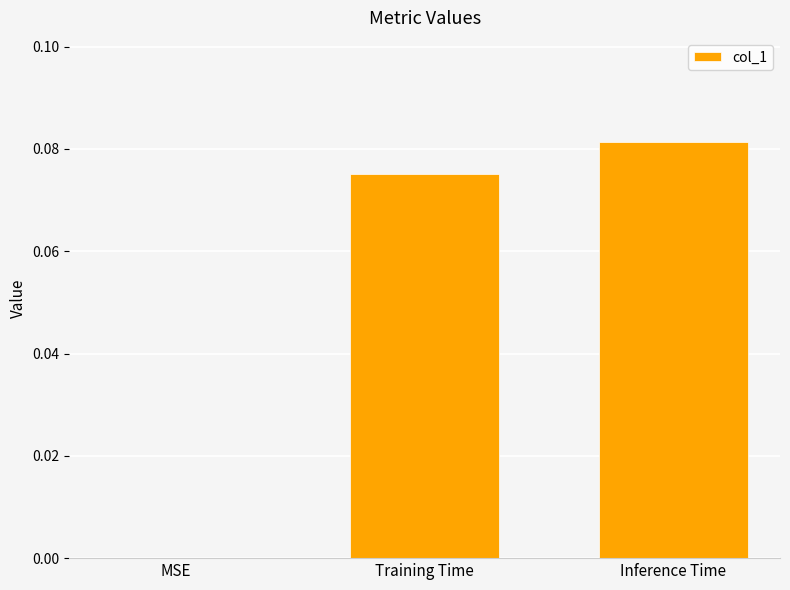

What is the change in value from MSE to Training Time?

+0.1